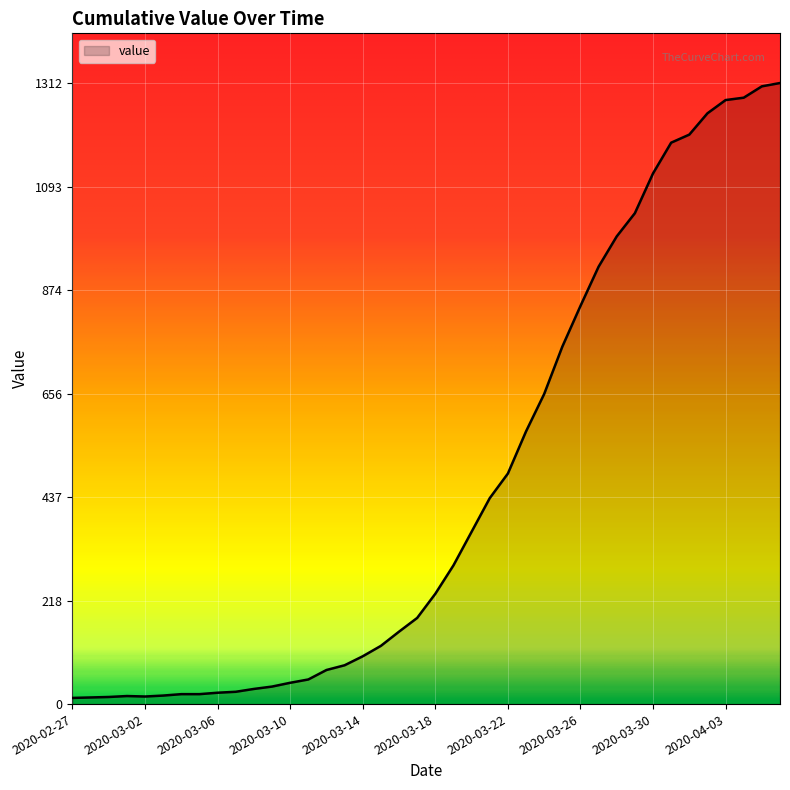

What is the maximum value shown in the chart?

1312